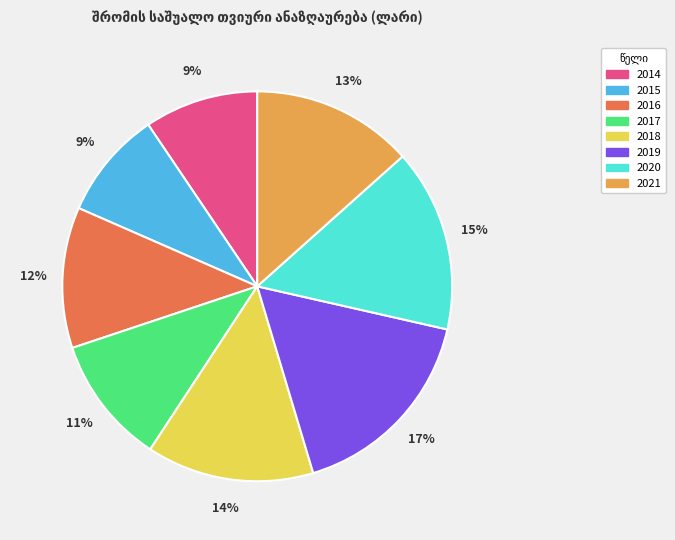

Which slice is the largest?

2019